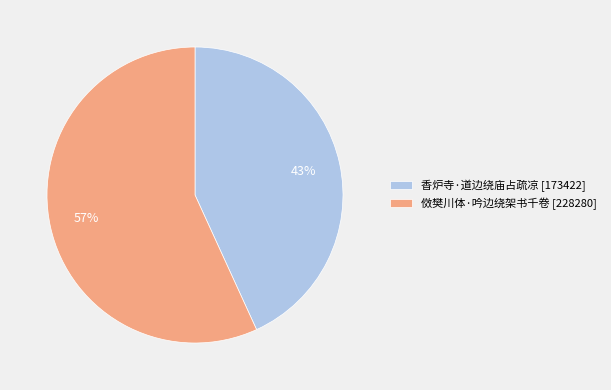

Is 傚樊川体·吟边绕架书千卷 the majority of the pie?

Yes